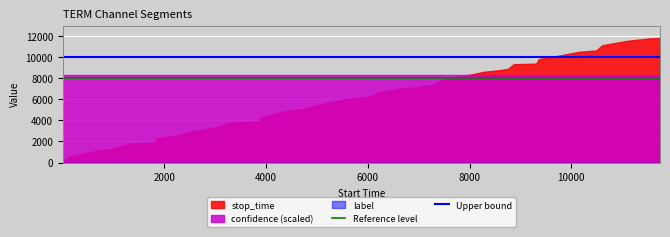

Does the chart display data point markers on the line(s)?

No